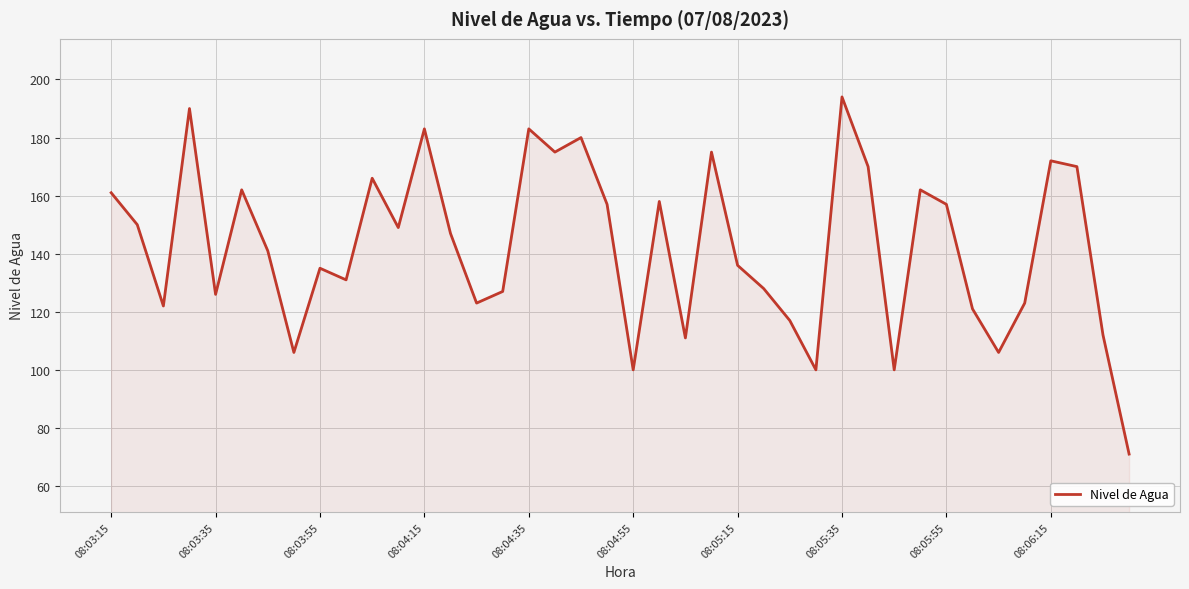

How many interior local valleys (lower than both neighbors) does the data have?

12